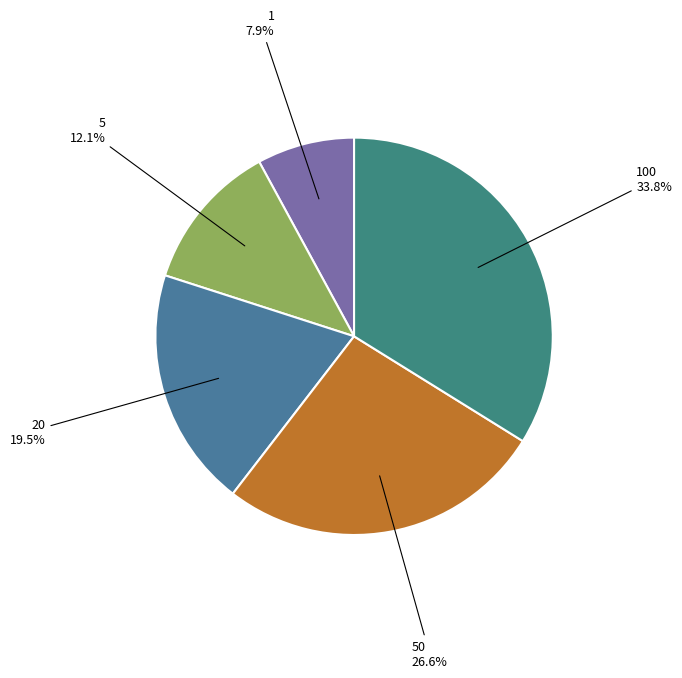

Which slice is the smallest?

1